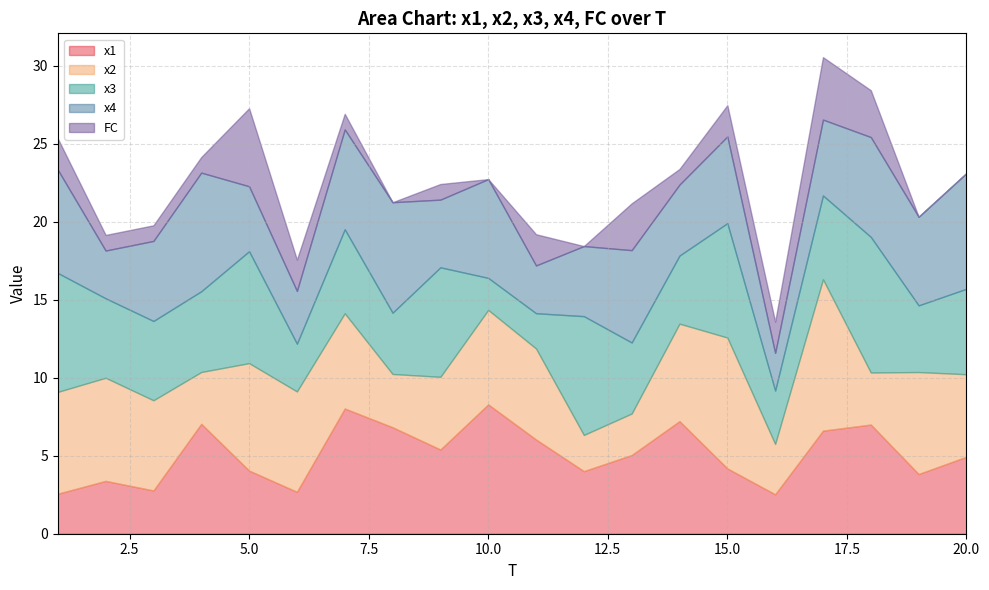

Reading left to right, what are all the values shown in this chart?

x1: 1=2.6	2=3.4	3=2.8	4=7.0	5=4.0	6=2.7	7=8.0	8=6.8	9=5.4	10=8.3	11=6.0	12=4.0	13=5.0	14=7.2	15=4.2	16=2.5	17=6.6	18=7.0	19=3.8	20=4.9
x2: 1=6.5	2=6.6	3=5.8	4=3.3	5=6.9	6=6.4	7=6.1	8=3.4	9=4.7	10=6.1	11=5.8	12=2.3	13=2.7	14=6.2	15=8.4	16=3.2	17=9.7	18=3.3	19=6.5	20=5.3
x3: 1=7.6	2=5.1	3=5.1	4=5.2	5=7.2	6=3.1	7=5.4	8=3.9	9=7.0	10=2.1	11=2.3	12=7.6	13=4.6	14=4.4	15=7.3	16=3.4	17=5.4	18=8.7	19=4.3	20=5.5
x4: 1=6.6	2=3.1	3=5.1	4=7.6	5=4.2	6=3.4	7=6.4	8=7.1	9=4.3	10=6.3	11=3.1	12=4.5	13=5.9	14=4.5	15=5.6	16=2.4	17=4.9	18=6.4	19=5.7	20=7.4
FC: 1=2.0	2=1.0	3=1.0	4=1.0	5=5.0	6=2.0	7=1.0	8=0.0	9=1.0	10=0.0	11=2.0	12=0.0	13=3.0	14=1.0	15=2.0	16=2.0	17=4.0	18=3.0	19=0.0	20=0.0